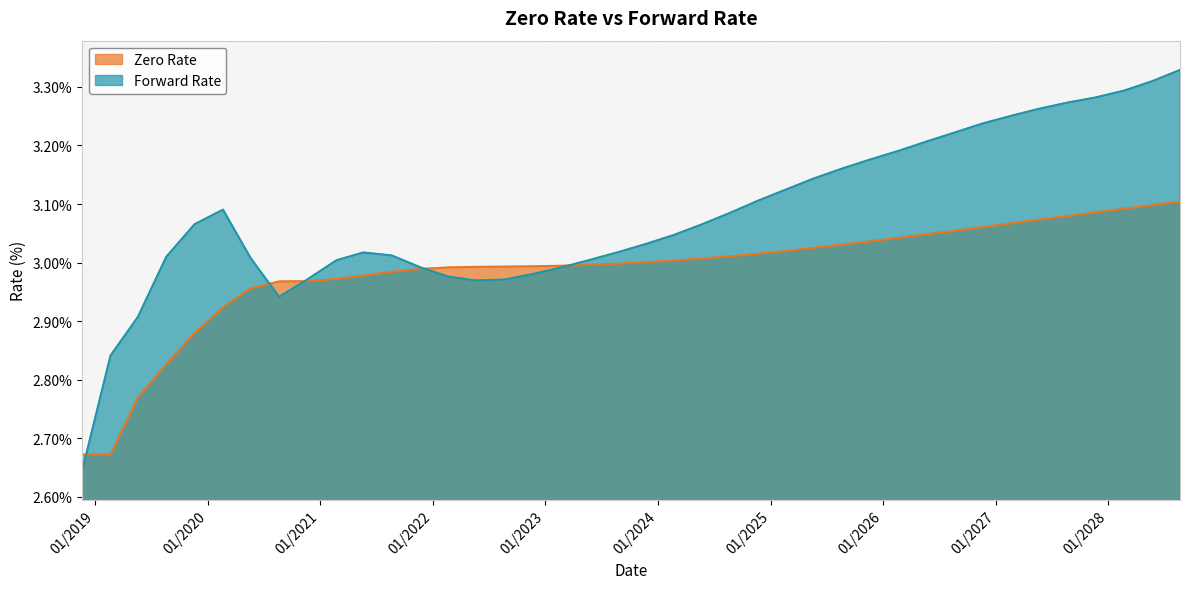

What is the difference between the maximum and minimum values in the Zero Rate series?

0.4